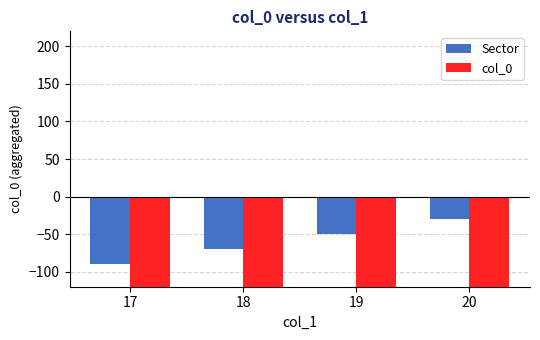

What are all the series names shown in the legend?

Sector, col_0